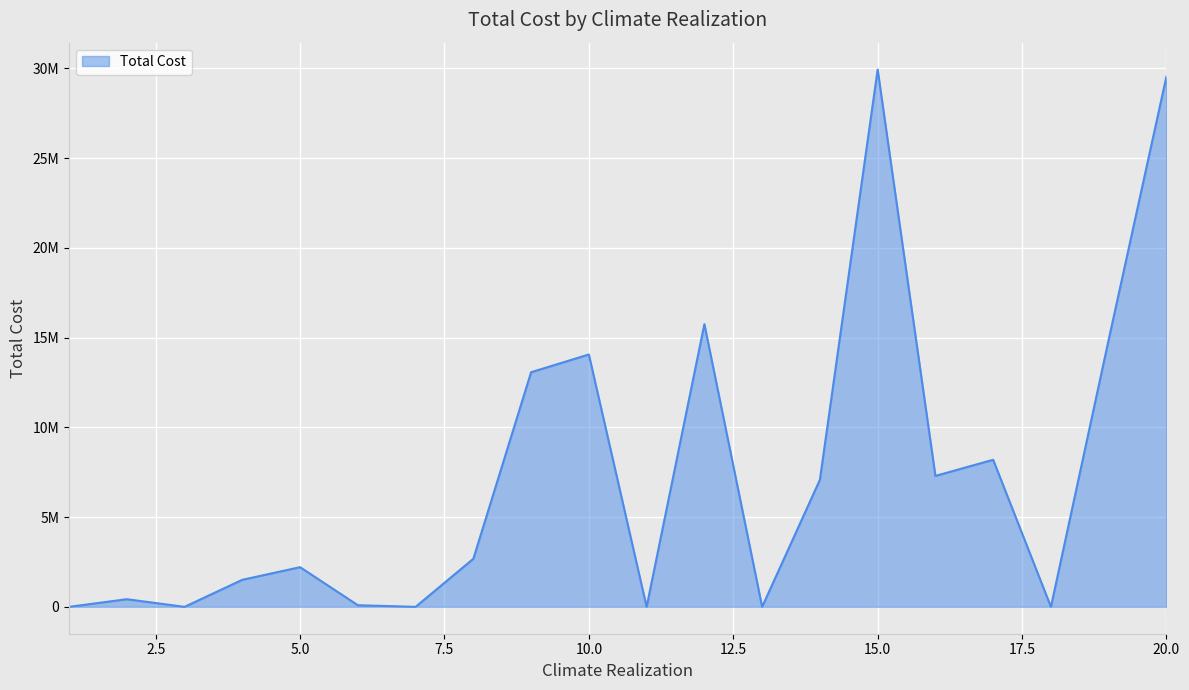

Where is the first local minimum?

3